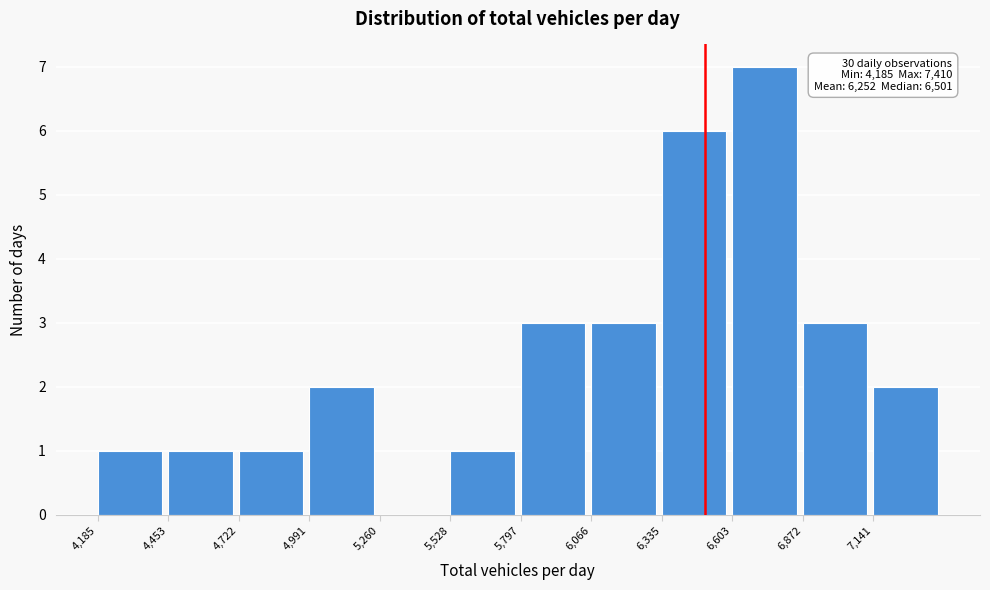

Over which range of the x-axis is the bar tallest?

6600 to 6850